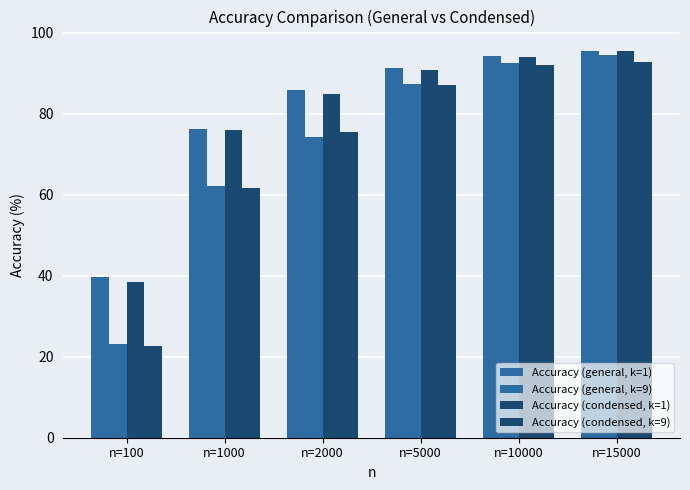

What is the average value of the Accuracy (general, k=1) series?

80.4